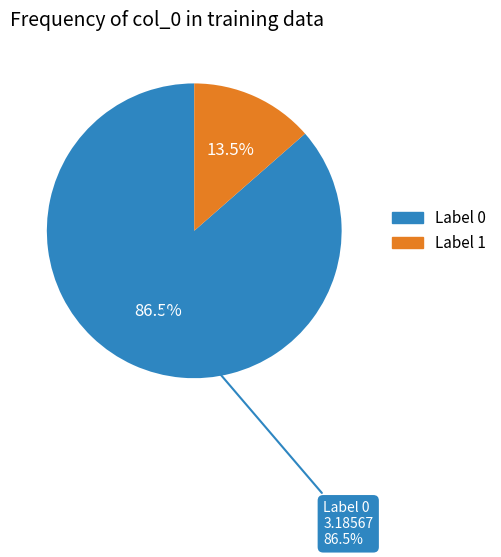

To the nearest percent, what portion does 0 represent?

86%